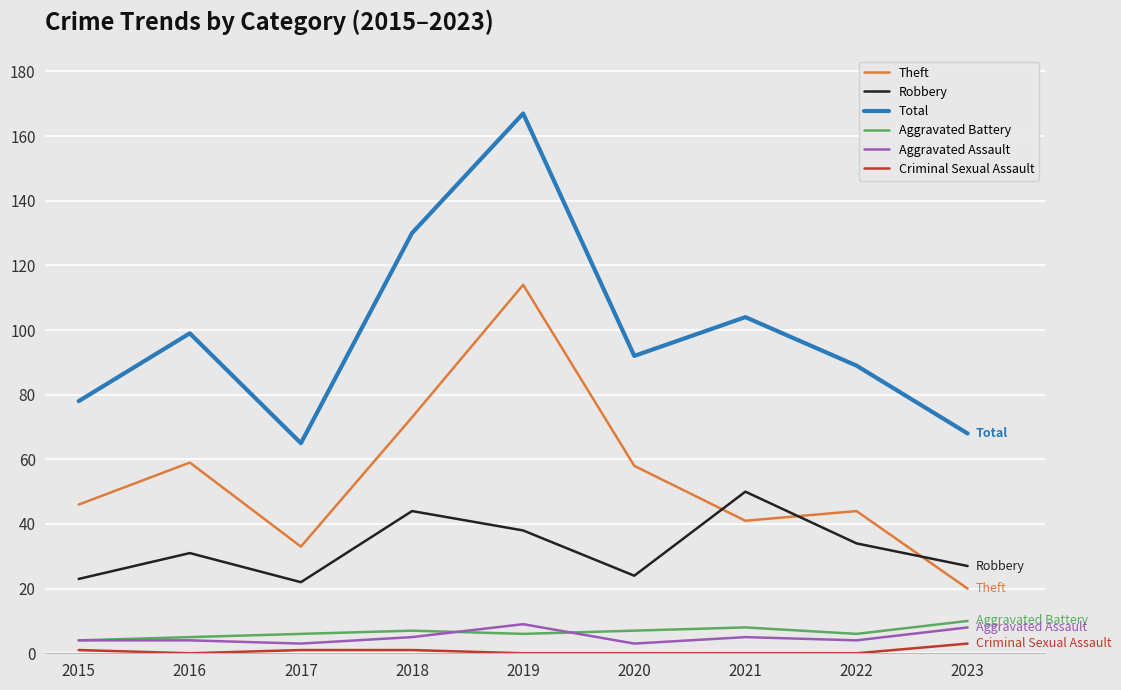

True or false: Aggravated Assault and Total intersect in this chart.

False